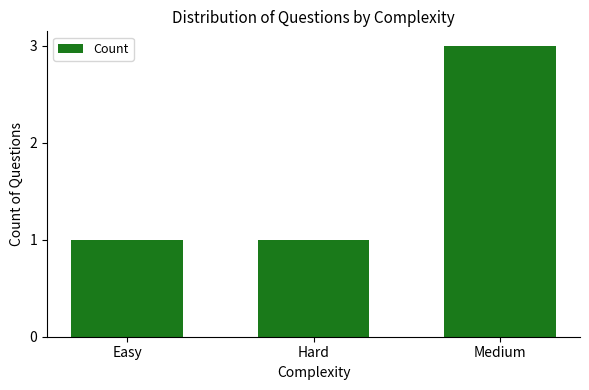

Which category has the highest value across all series?

Medium